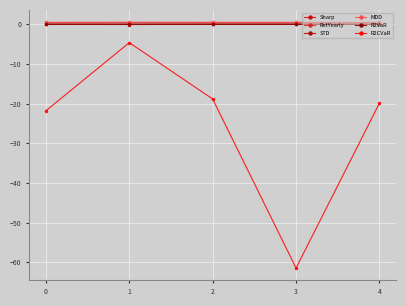

How many categories are shown in the chart?

5